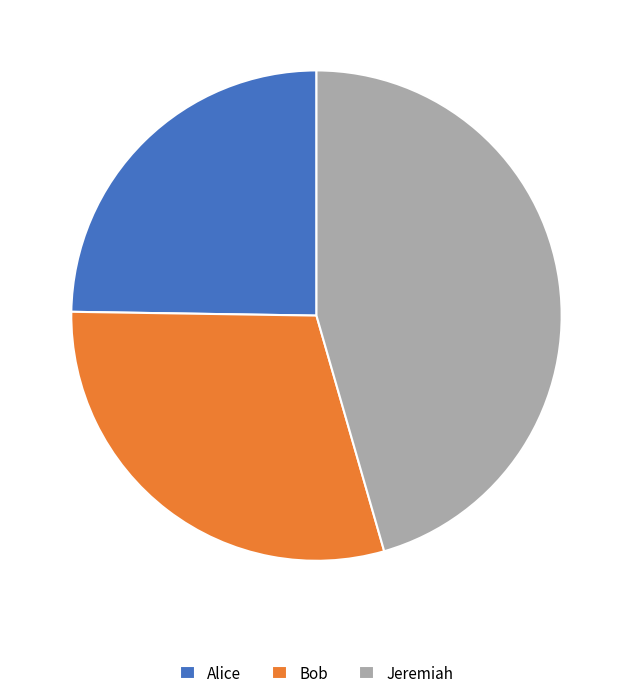

How many segments does this pie chart have?

3